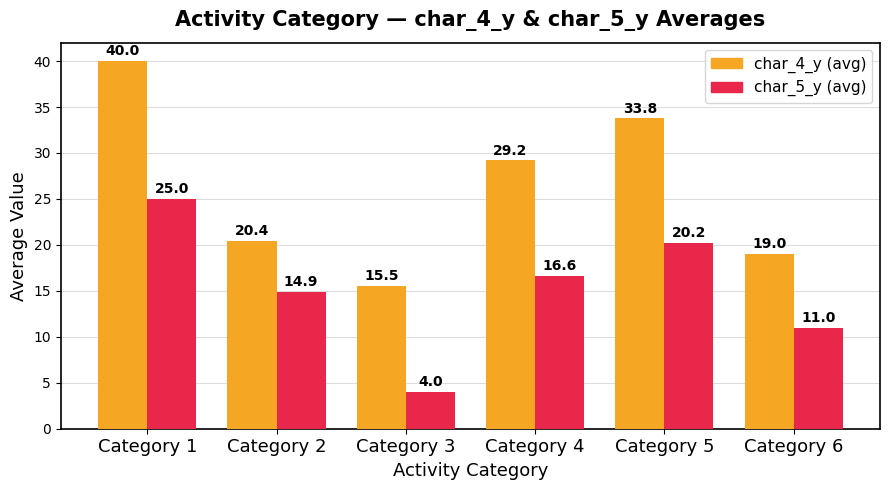

At which category is the sum across all series the highest?

Category 1